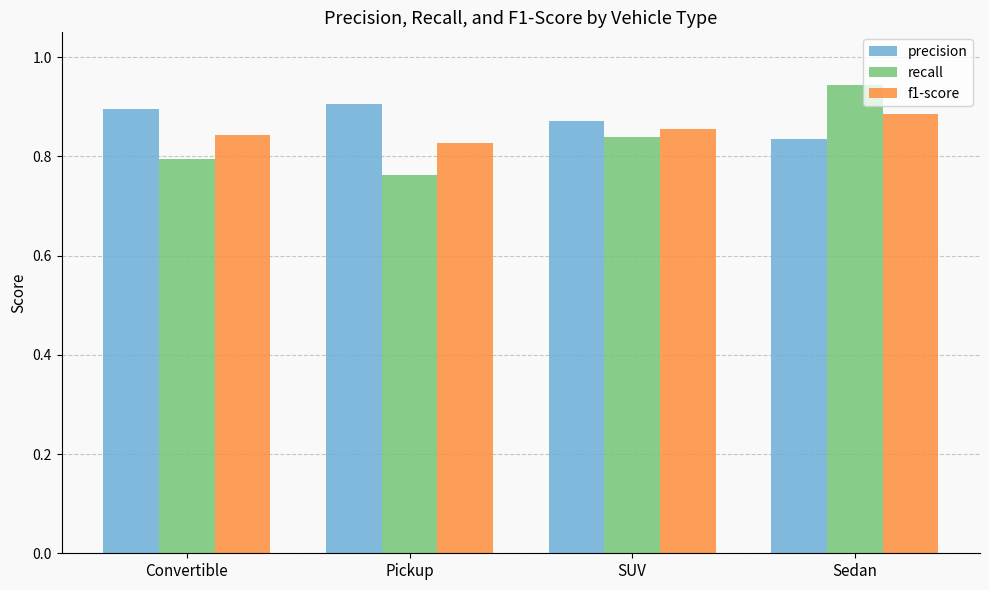

At which category is the sum across all series the highest?

Sedan